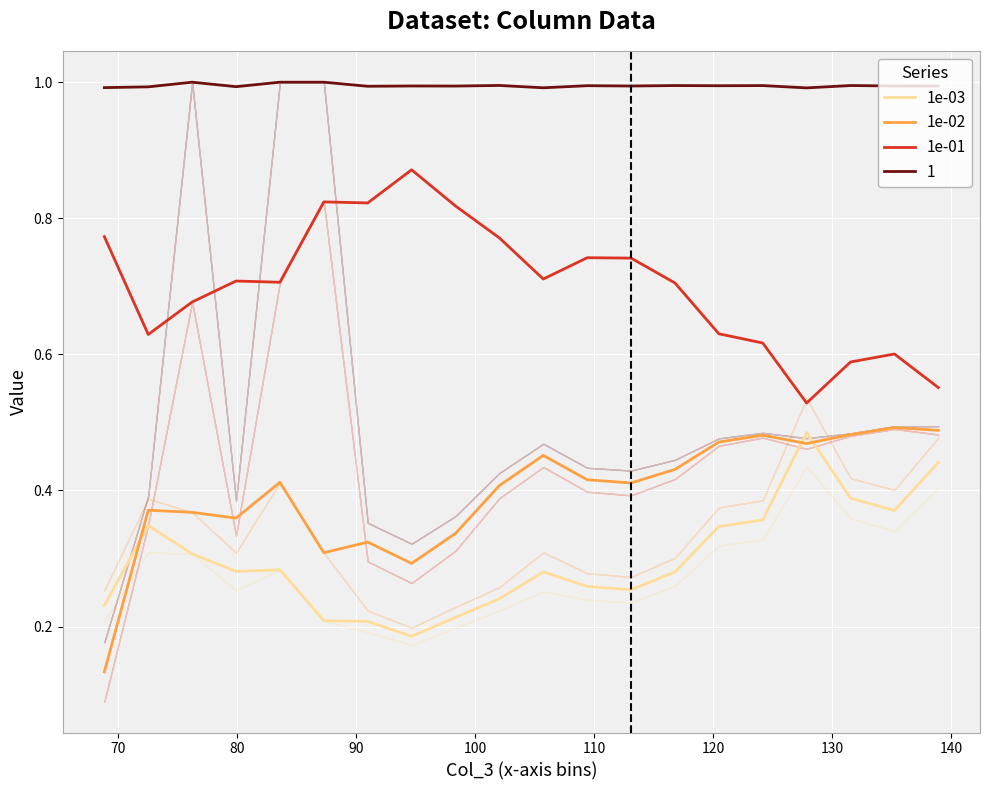

True or false: 1e-03 and 1e-01 cross at least once.

False